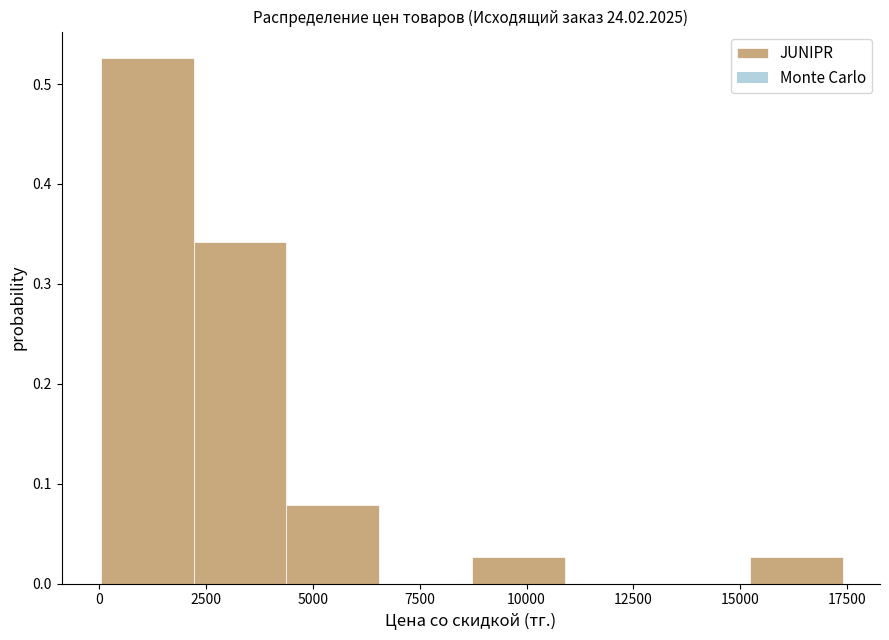

Reading left to right, list every bar in this chart as the range it spans on the x-axis followed by its height. Neither the bar edges nor the heights are printed on the chart, so give them approximately, as read against the axes.

0 to 2000: 0.53
2000 to 4500: 0.34
4500 to 6500: 0.08
6500 to 8500: 0
8500 to 11000: 0.03
11000 to 13000: 0
13000 to 15000: 0
15000 to 17500: 0.03